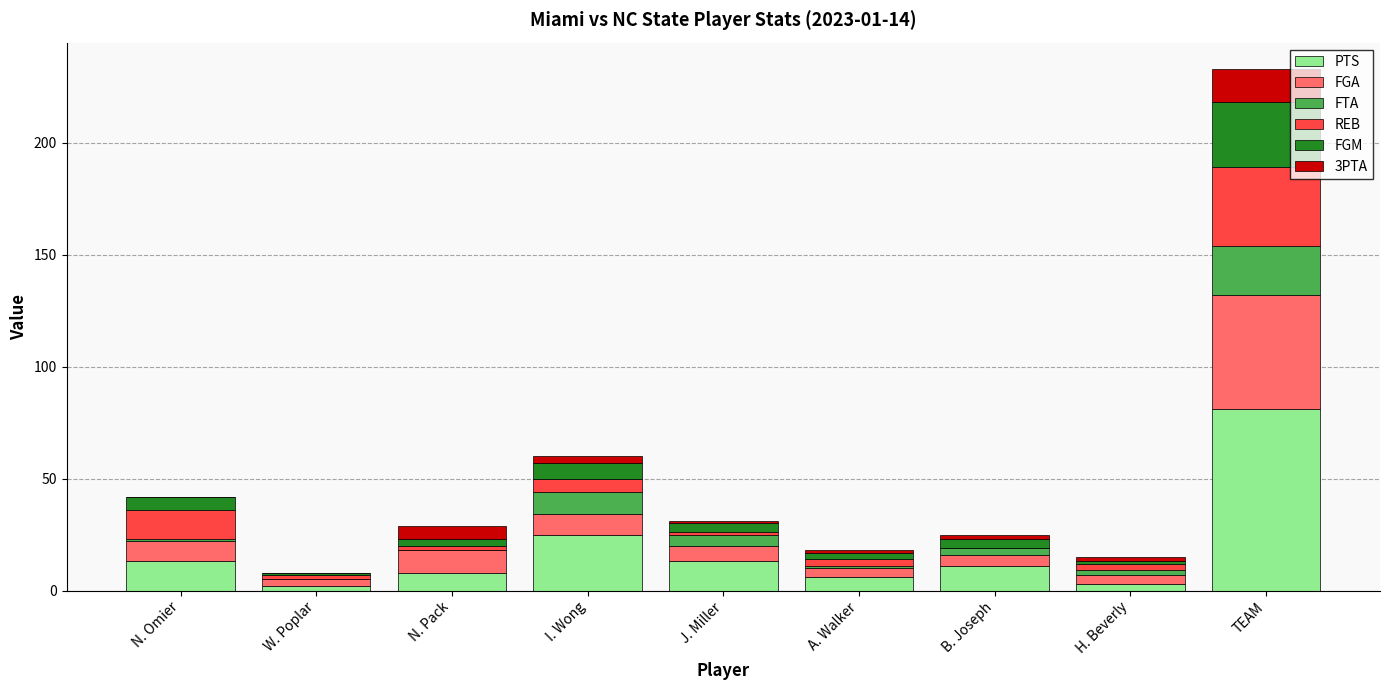

At which category is the sum across all series the highest?

TEAM